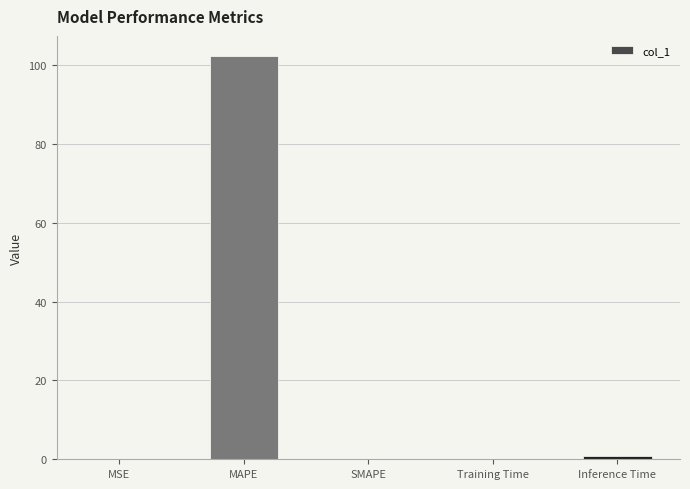

What is the sum of the values at MSE and Training Time?

0.1